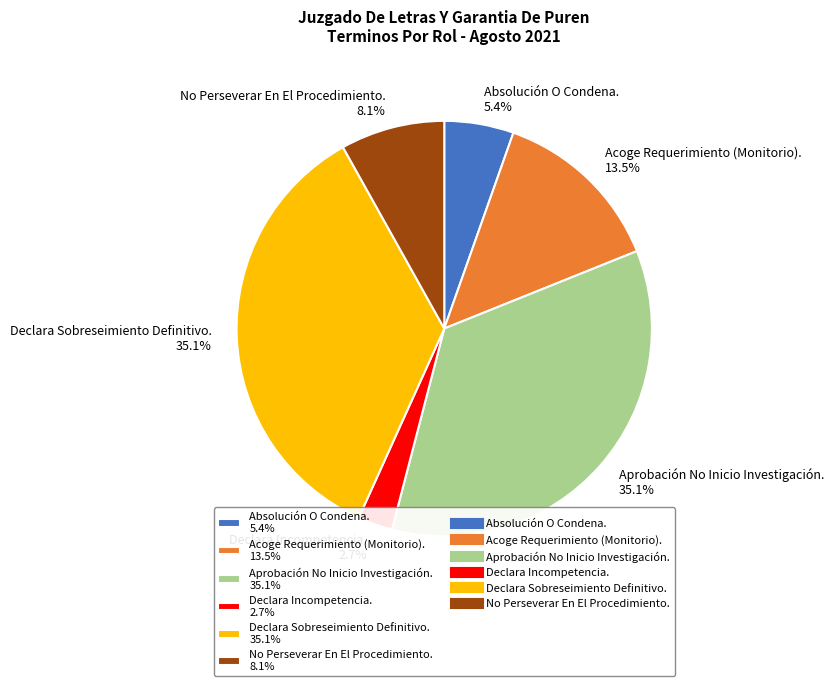

Is it true that No Perseverar En El Procedimiento. is 1% of the pie?

False